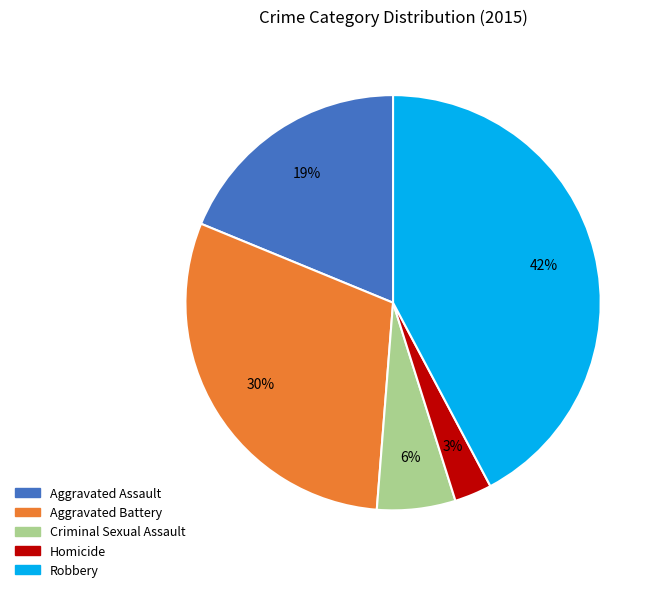

True or false: Robbery accounts for 42% of the total.

True